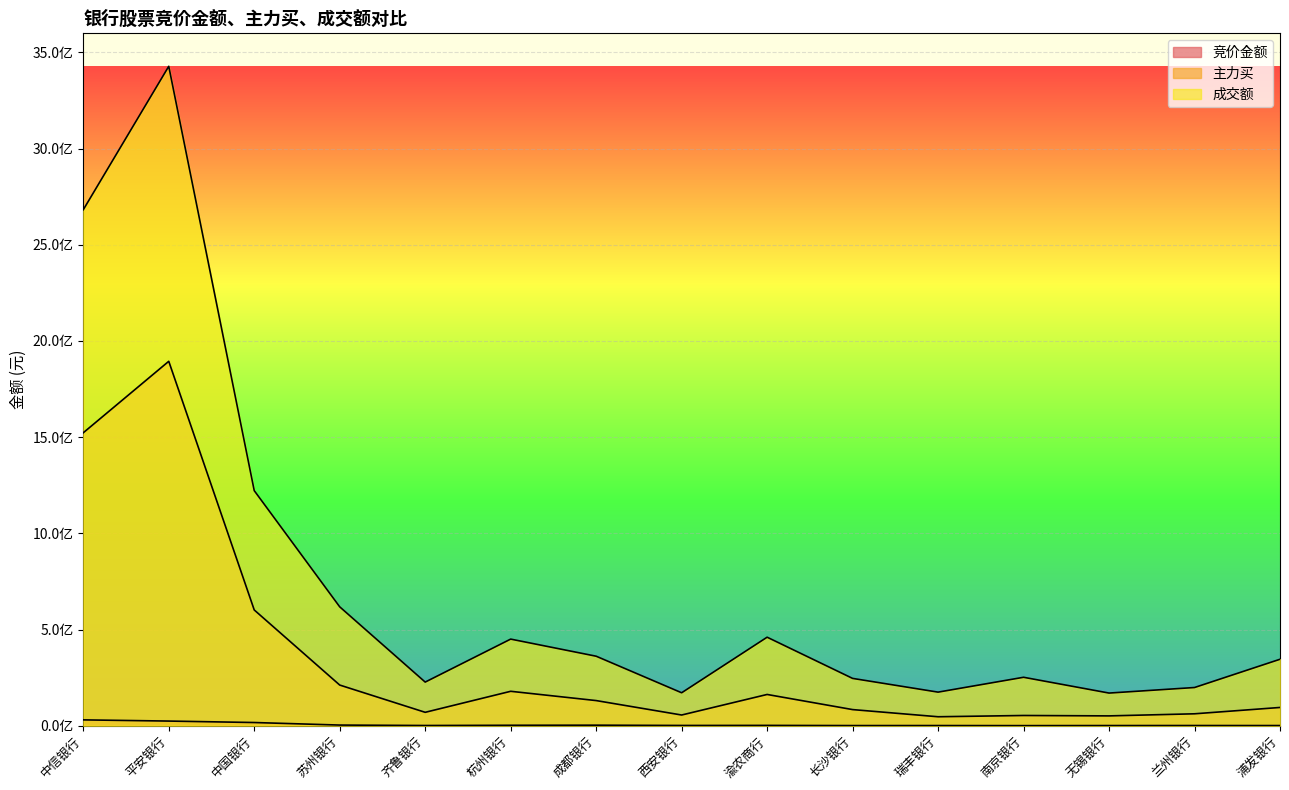

Reading left to right, transcribe all the data shown in this chart.

竞价金额: 30430799	24225586	16668390	3431472	1191645	2385117	2871687	1439364	1749744	854613	935742	554540	933938	1116108	946126
主力买: 1522693363	1894046037	601713425	211406519	69713894	178982504	130711971	55703824	162520124	83889687	46643098	53238883	51141445	62020418	94953373
成交额: 2681909011	3427338981	1221936694	617972905	226836091	450230351	361323480	171295552	460143255	245978909	174613924	251826134	169768719	198592889	345482145